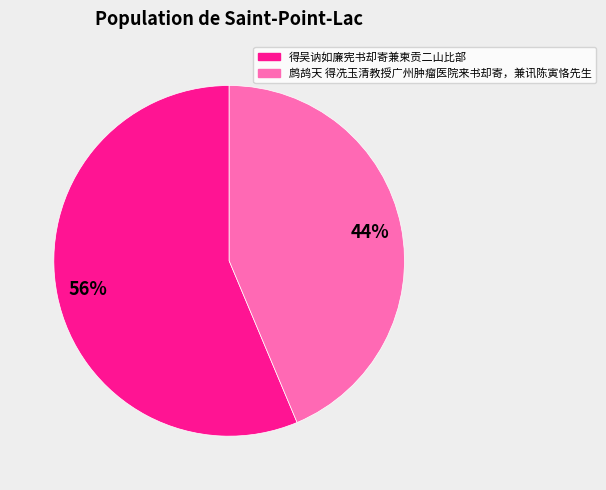

To the nearest percent, what percentage of the pie is 得吴讷如廉宪书却寄兼柬贡二山比部?

56%